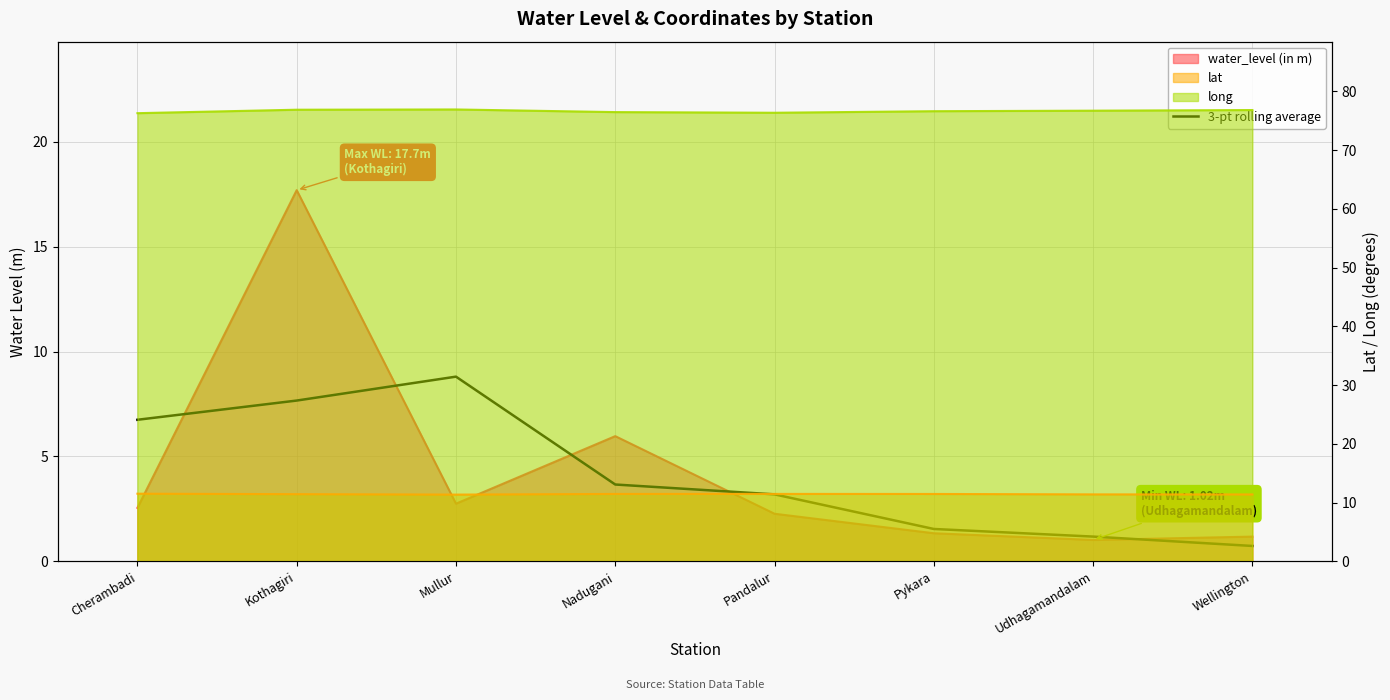

What is the minimum value shown in the chart?

0.7